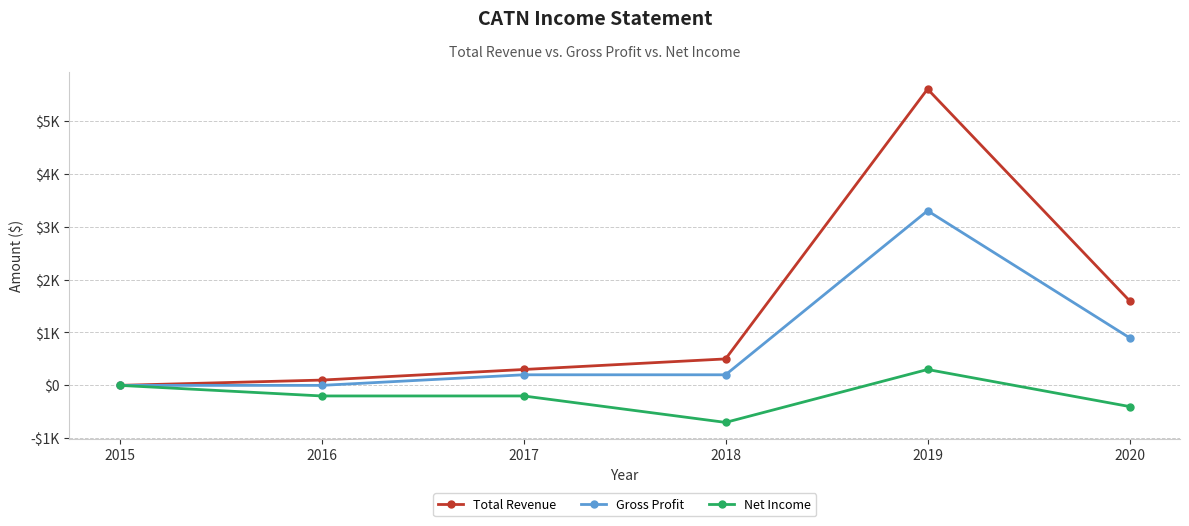

Does the chart have visible grid lines?

Yes